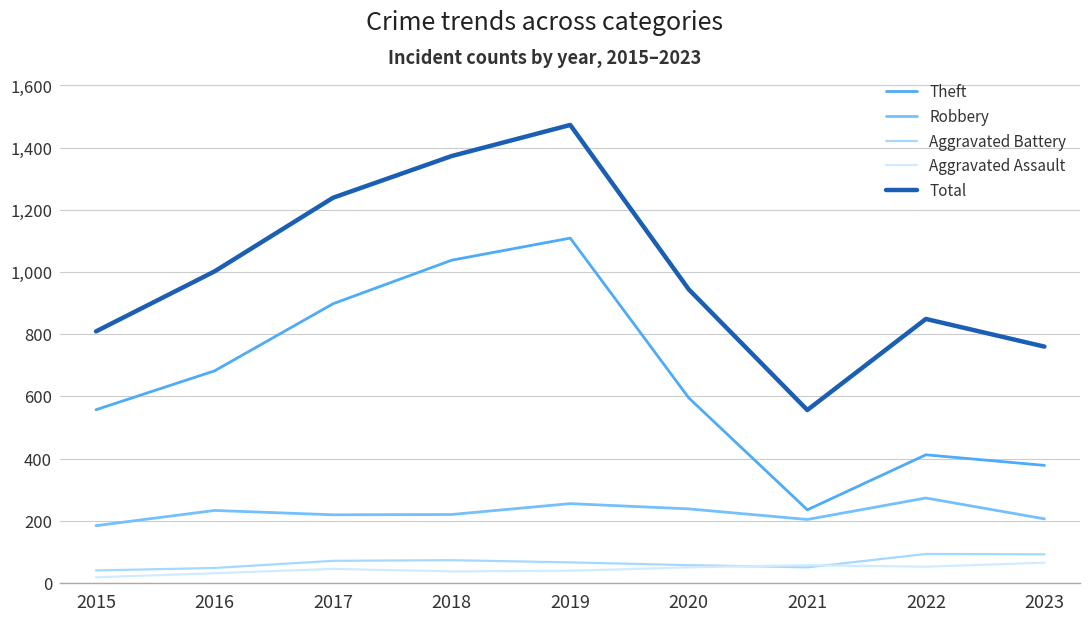

Which series changed the most between 2015 and 2018?

Total